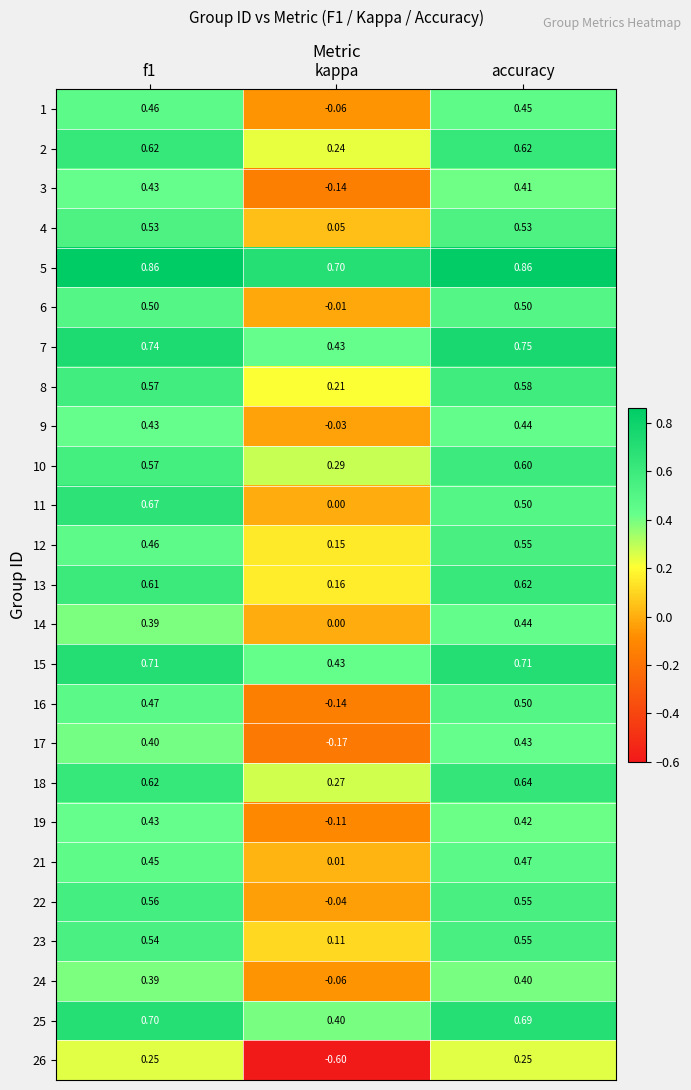

At which label is 10 closest to 0?

kappa